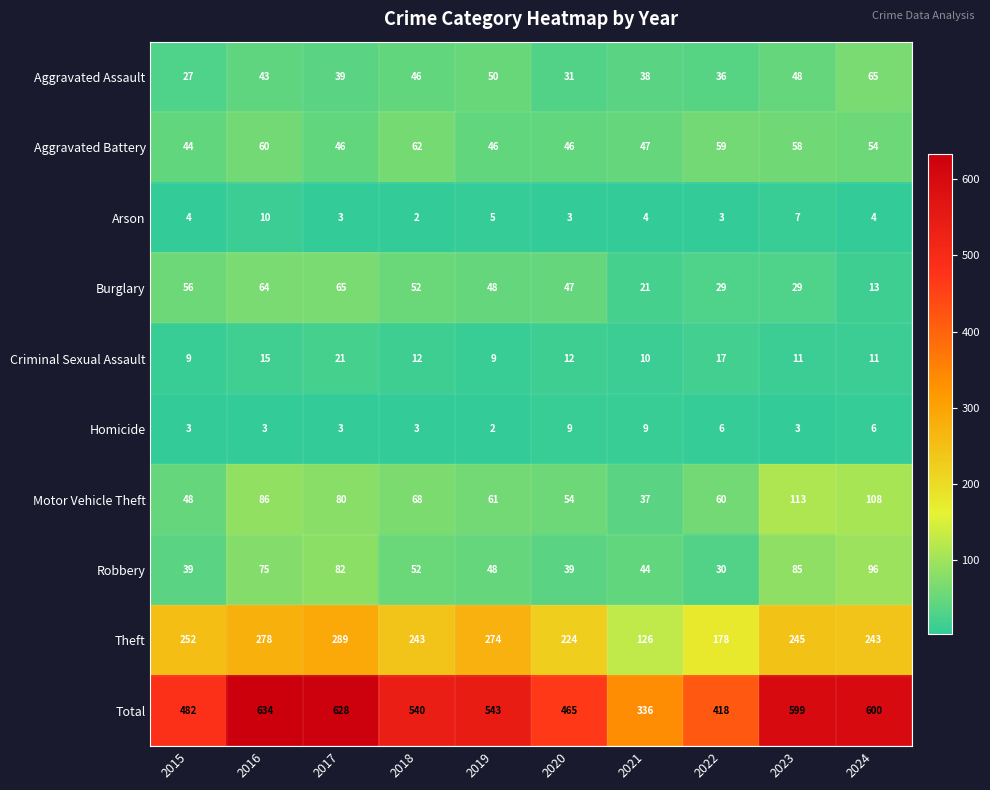

What is the difference between the maximum and minimum values in the Criminal Sexual Assault series?

12